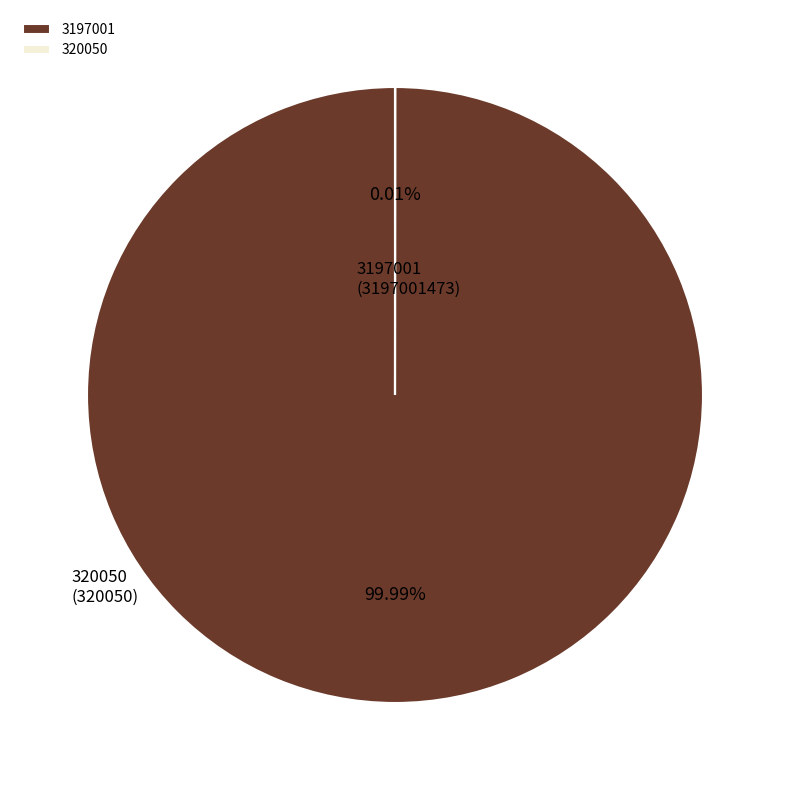

To the nearest percent, what is the difference between the largest and smallest slice percentages?

100%